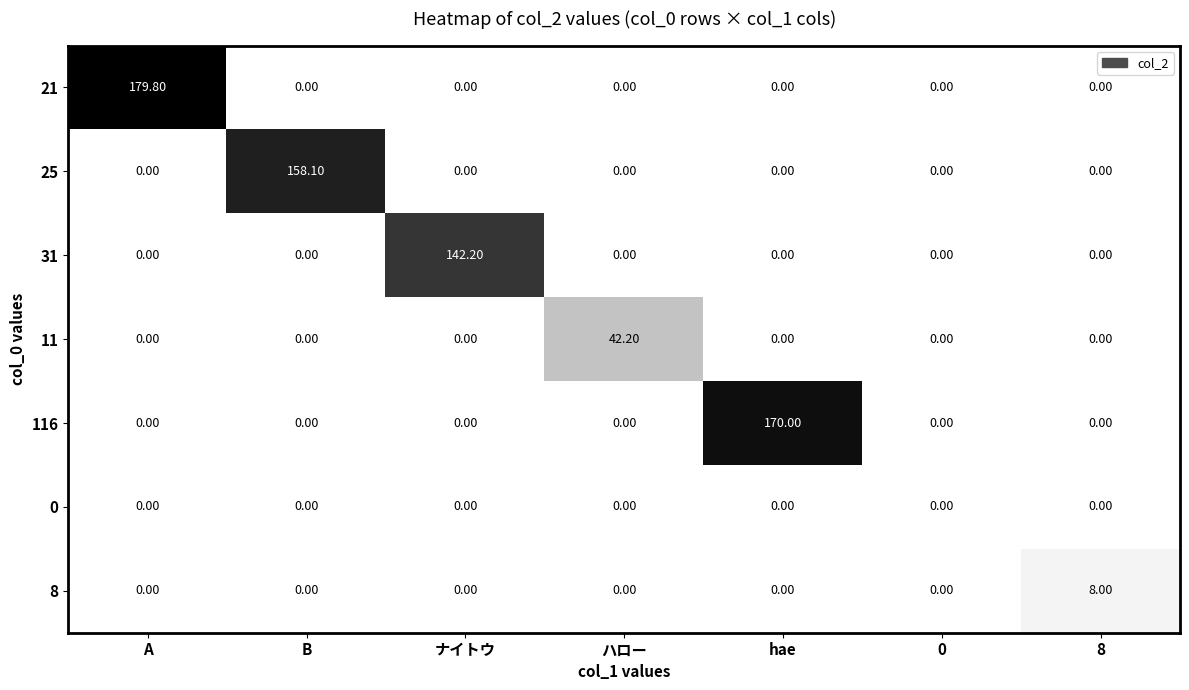

At how many categories does at least one series exceed 91?

4